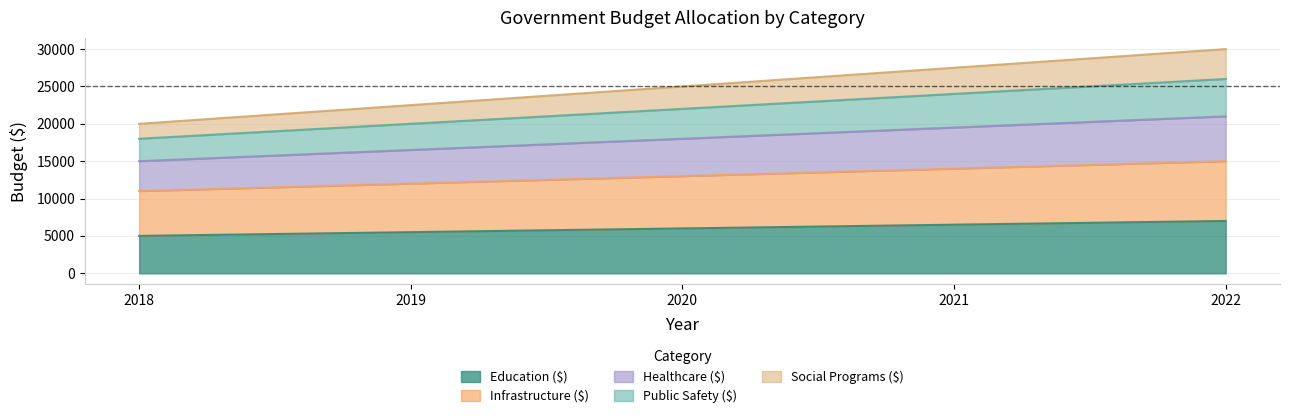

What is the highest value of the Education ($) series?

7000